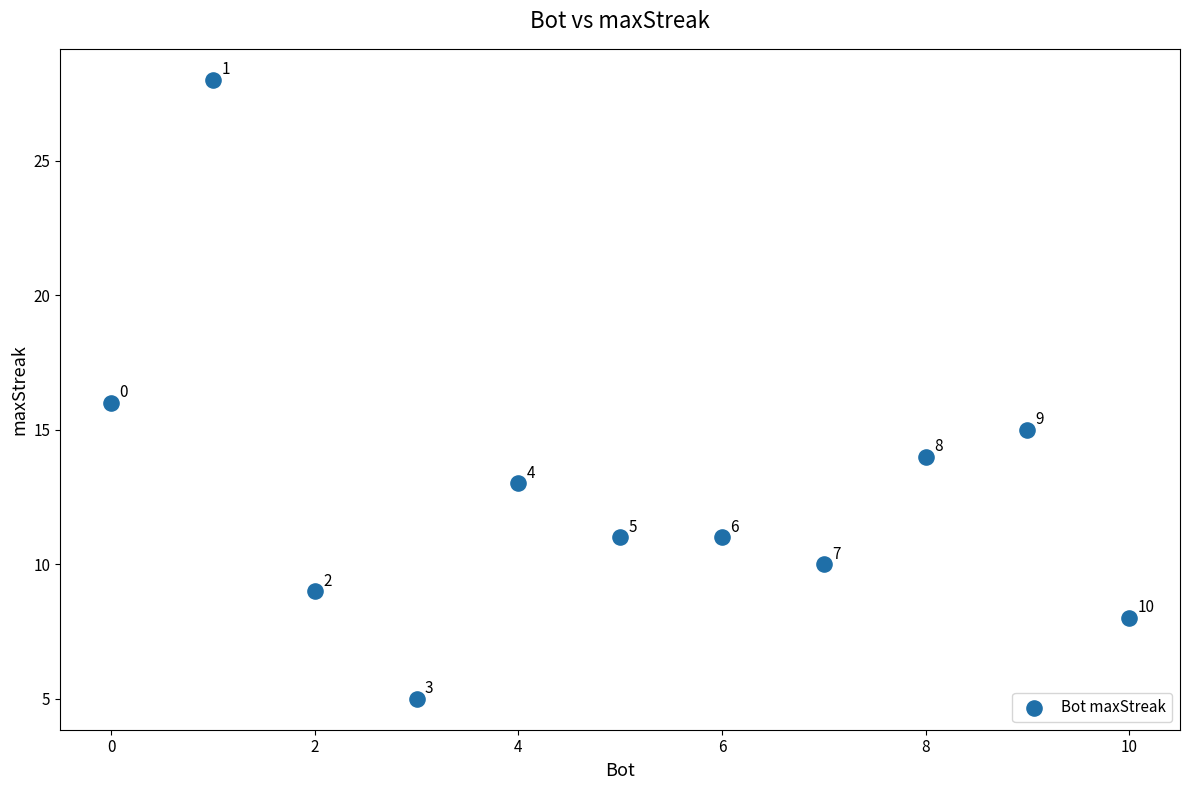

What Y value in the scatter plot is closest to 16?

16